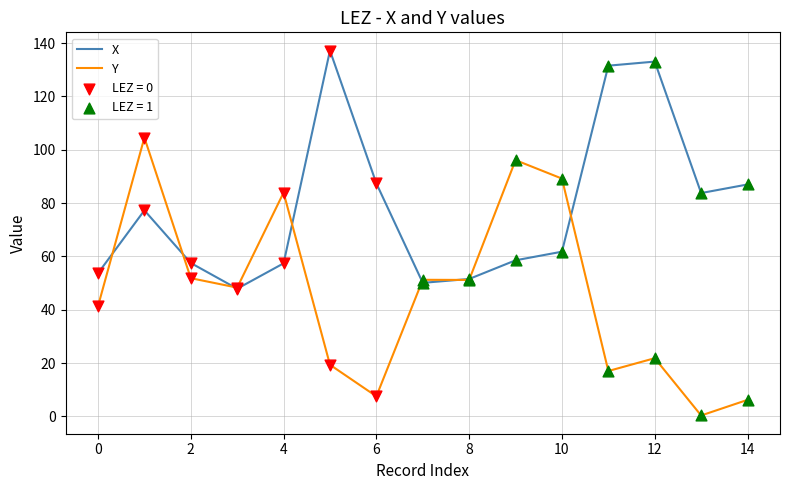

At how many categories does at least one series exceed 55?

11